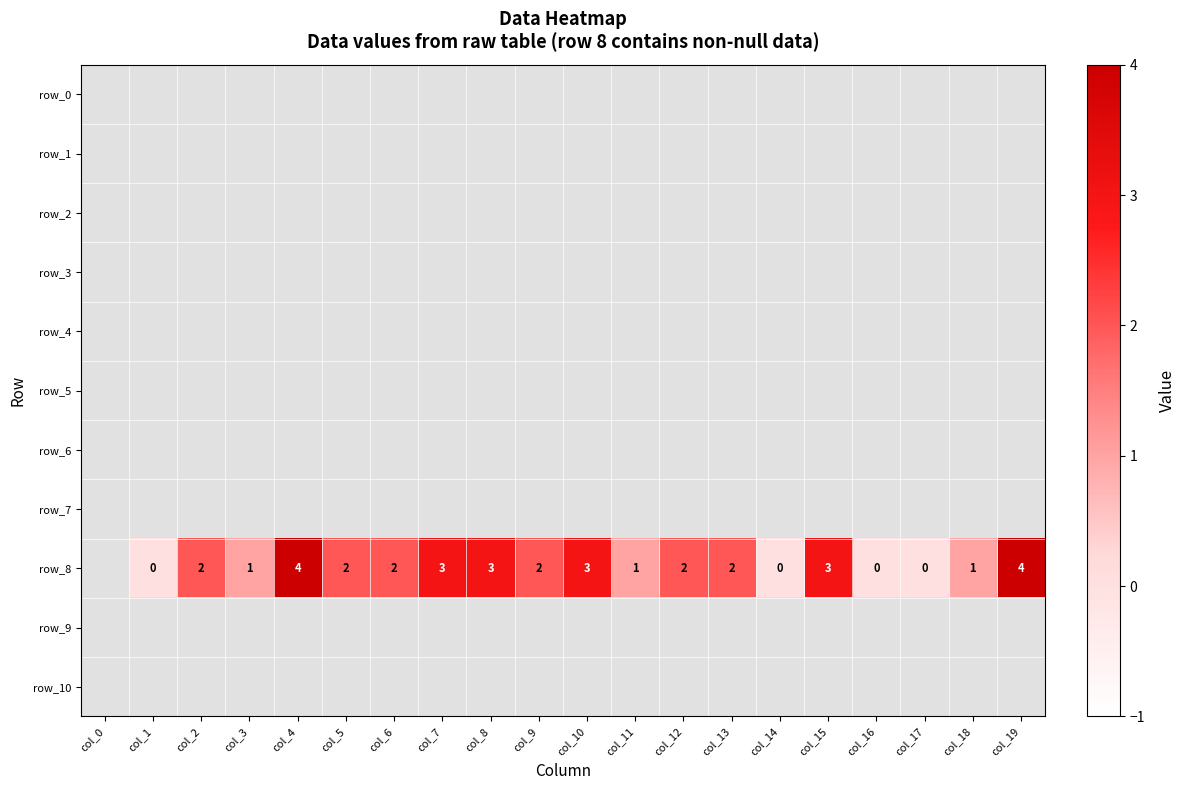

Read the row_6 value at col_7.

-1